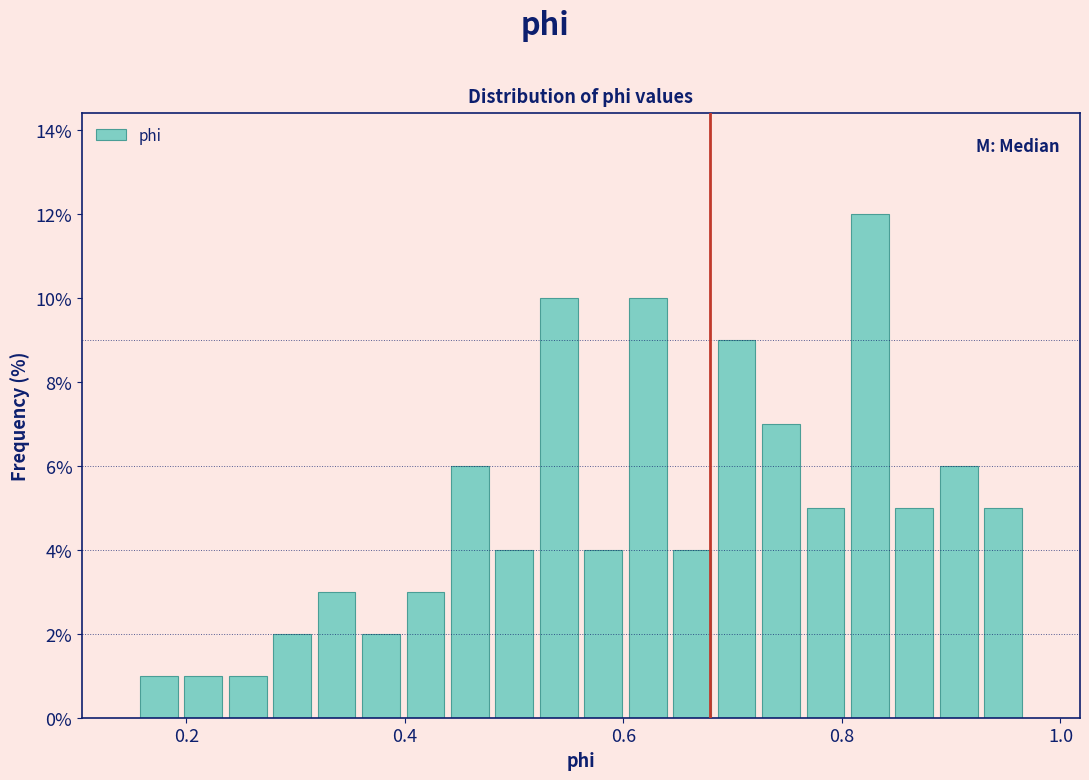

Around what value on the x-axis is the tallest bar? Give the approximate position of its centre, as read against the axis.

0.82